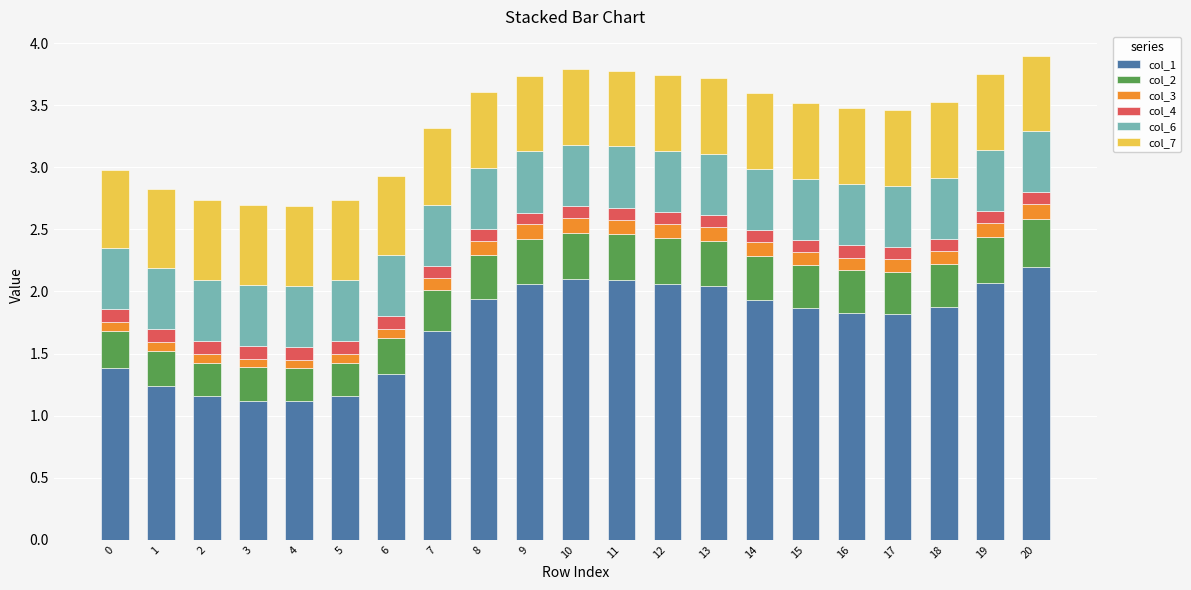

True or false: col_1 has a value of 1.7 at 7.

True